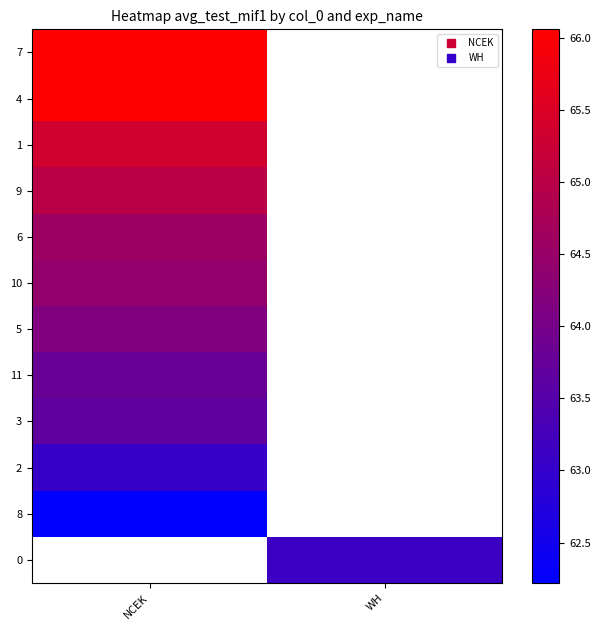

Which has a higher value, WH or NCEK?

NCEK